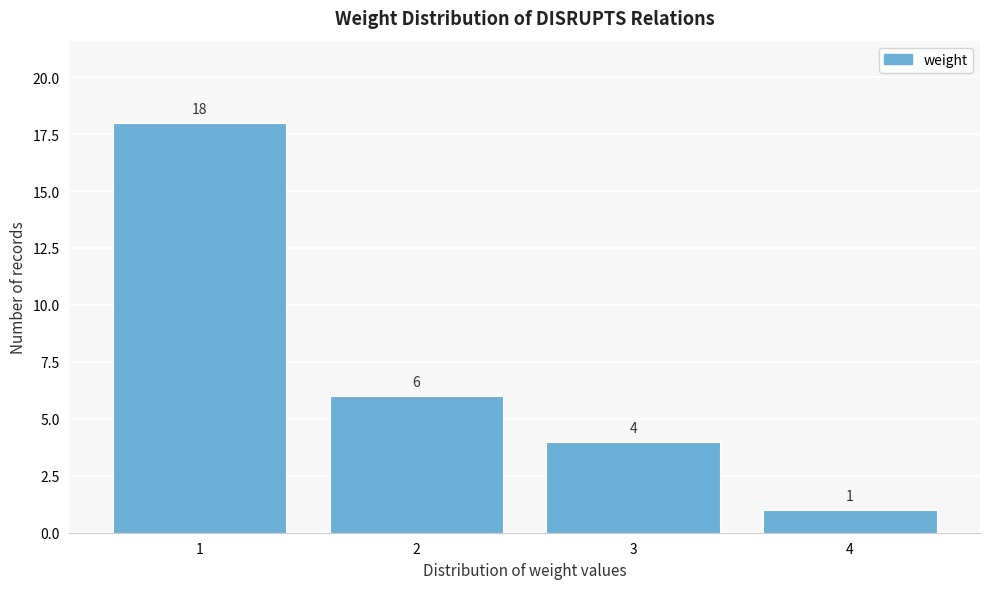

Reading right to left, transcribe all the data shown in this chart.

4=1	3=4	2=6	1=18